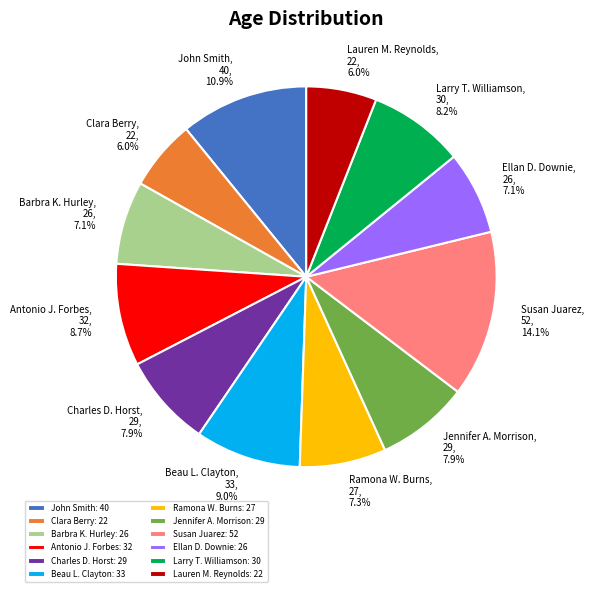

True or false: Antonio J. Forbes accounts for 9% of the total.

True